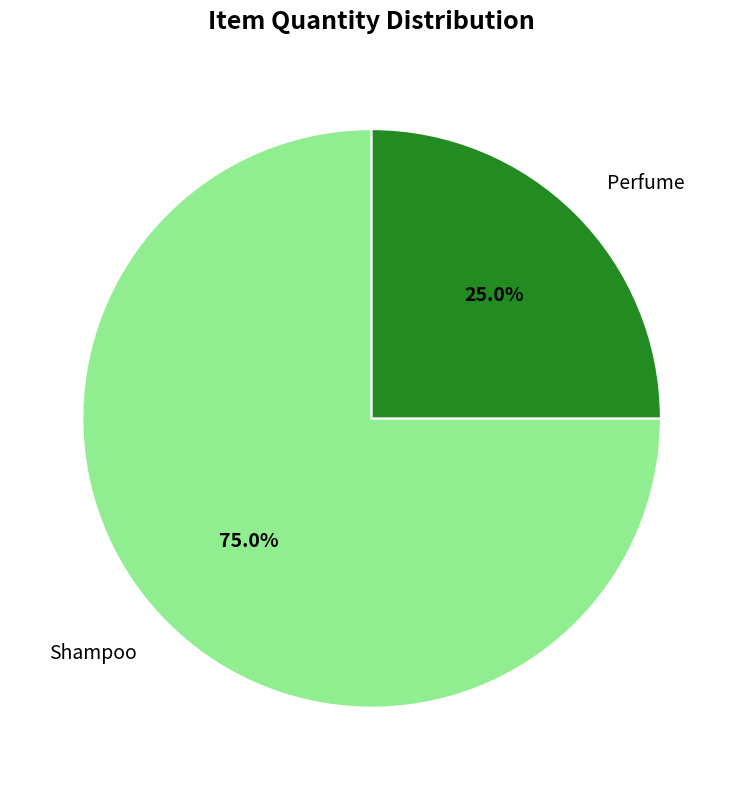

To the nearest percent, what is the average slice percentage?

50%